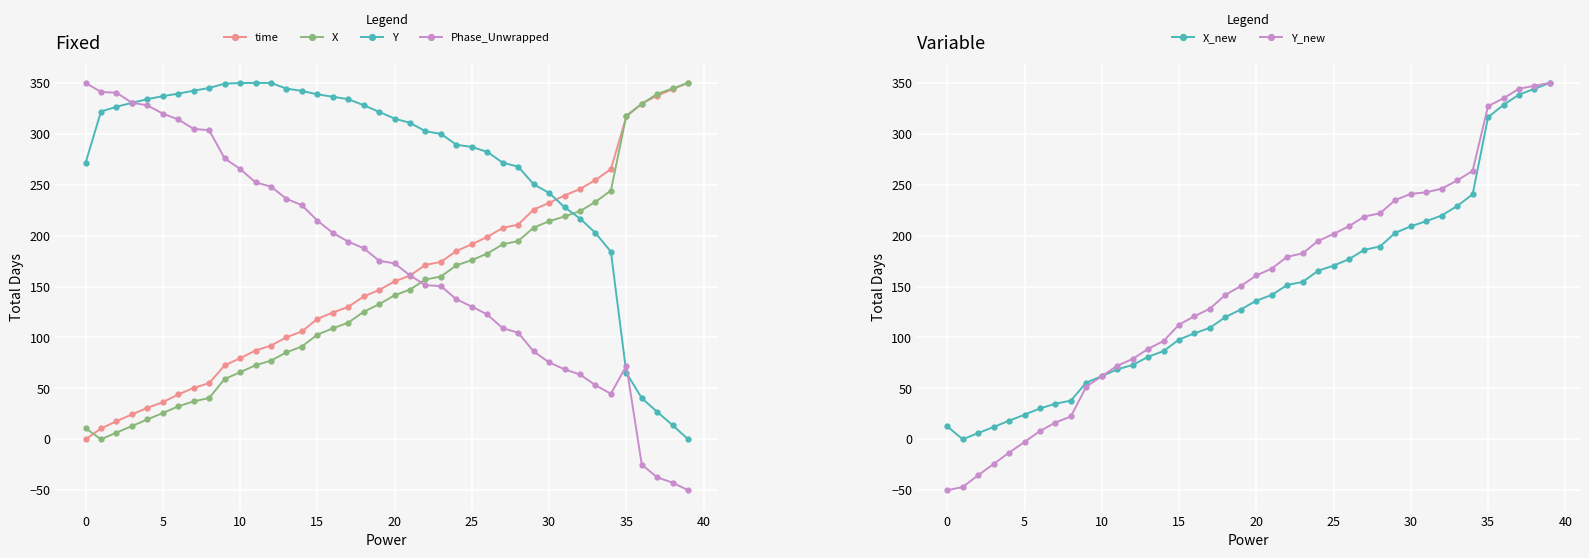

True or false: Phase_Unwrapped has a value of 53.1 at 33.

True